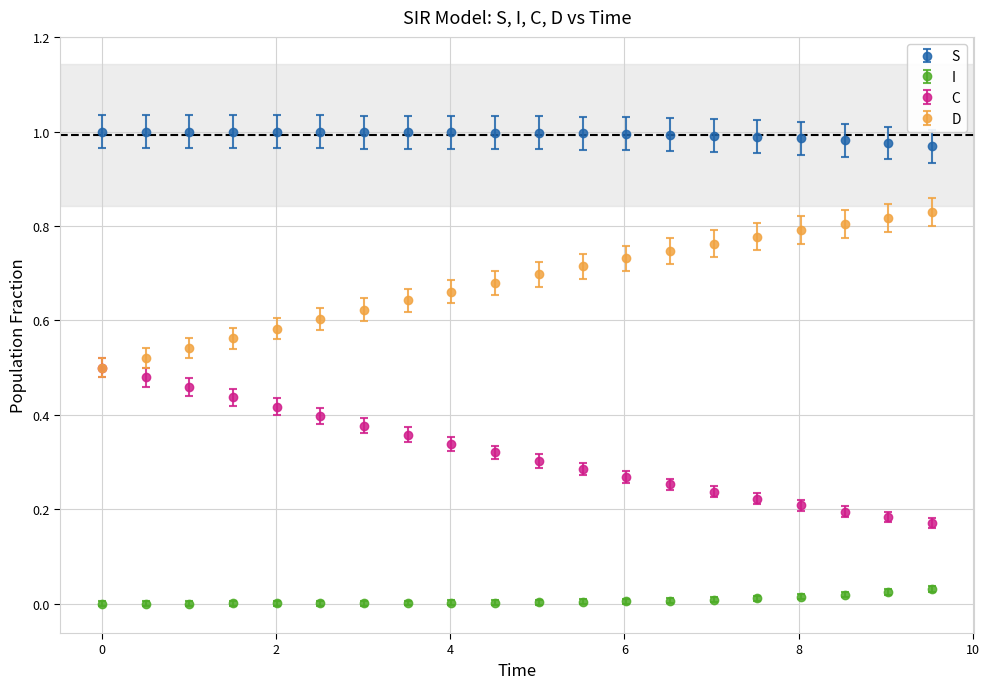

Which series has the largest total across all categories?

S